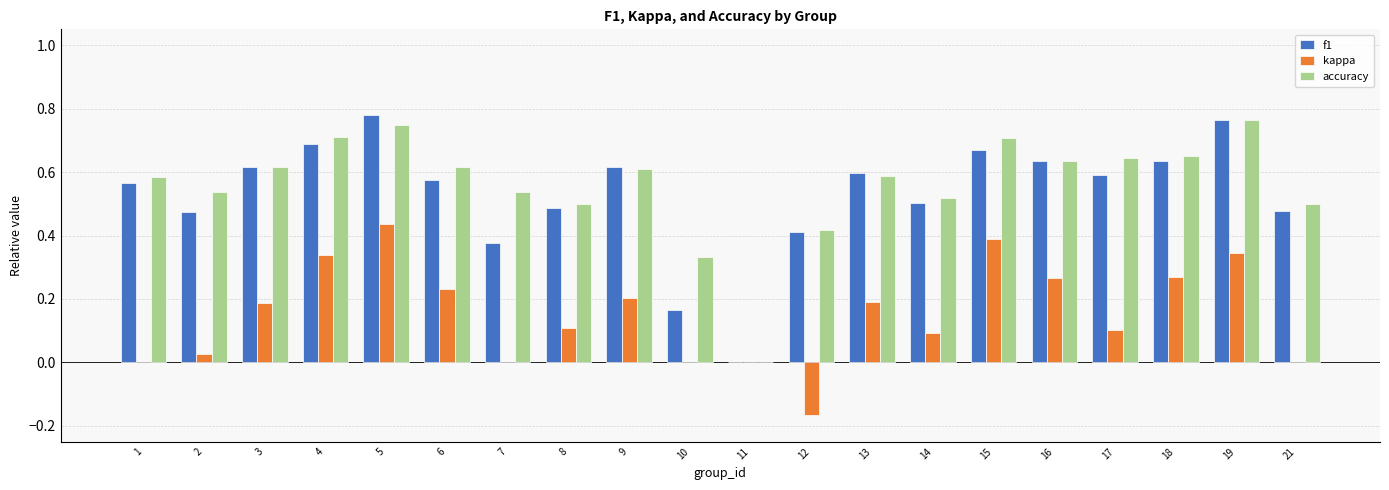

The accuracy series shows 0.3 at 2. True or false?

False